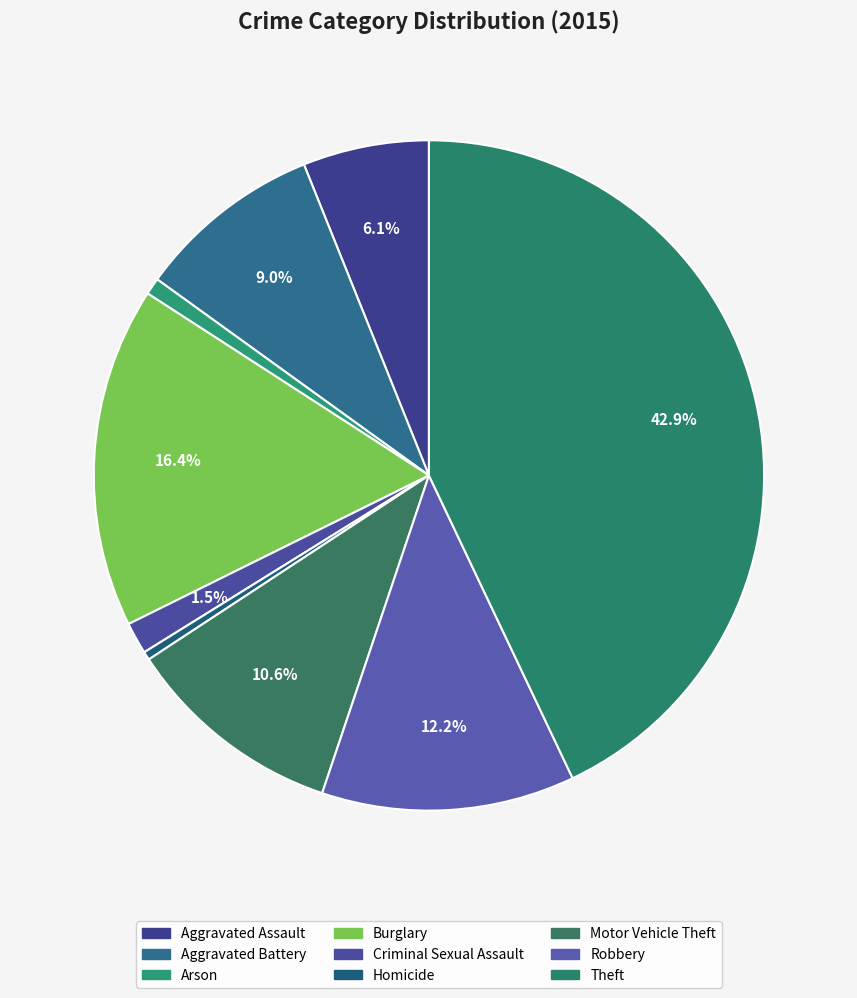

Does Arson represent more than half of the total?

No